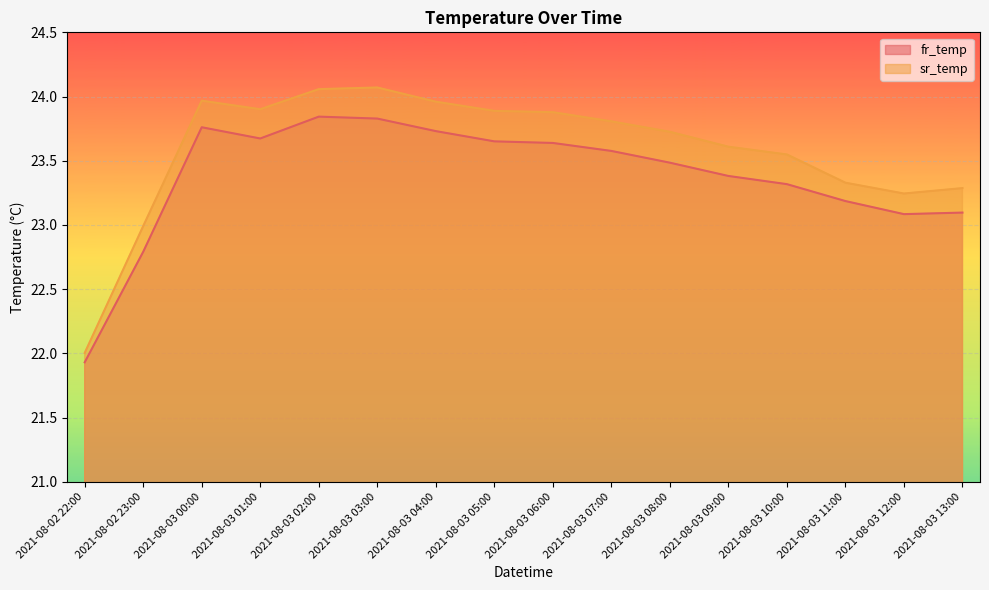

List the series in order of their overall mean, highest first.

sr_temp, fr_temp